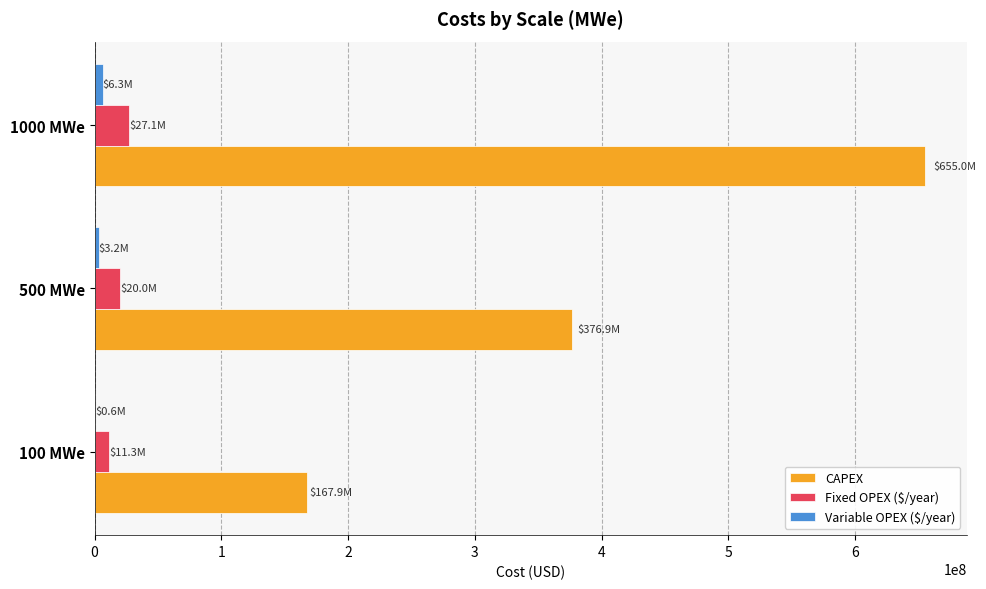

Where is CAPEX nearest to the value 411474496?

500 MWe